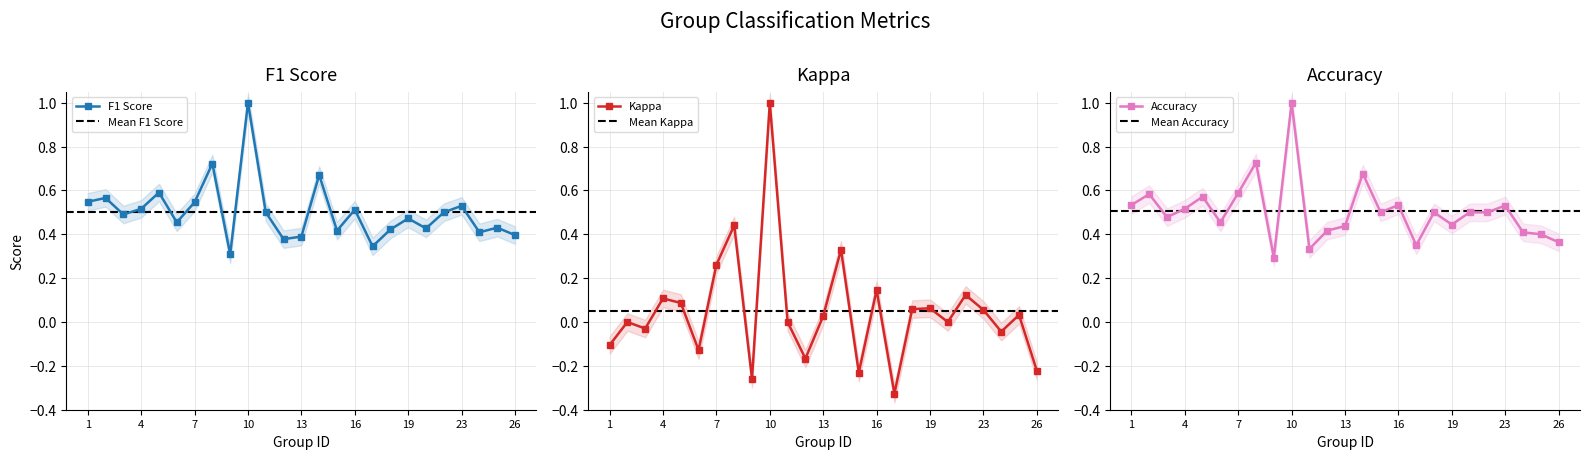

What is the total value across all series at 15?

0.7